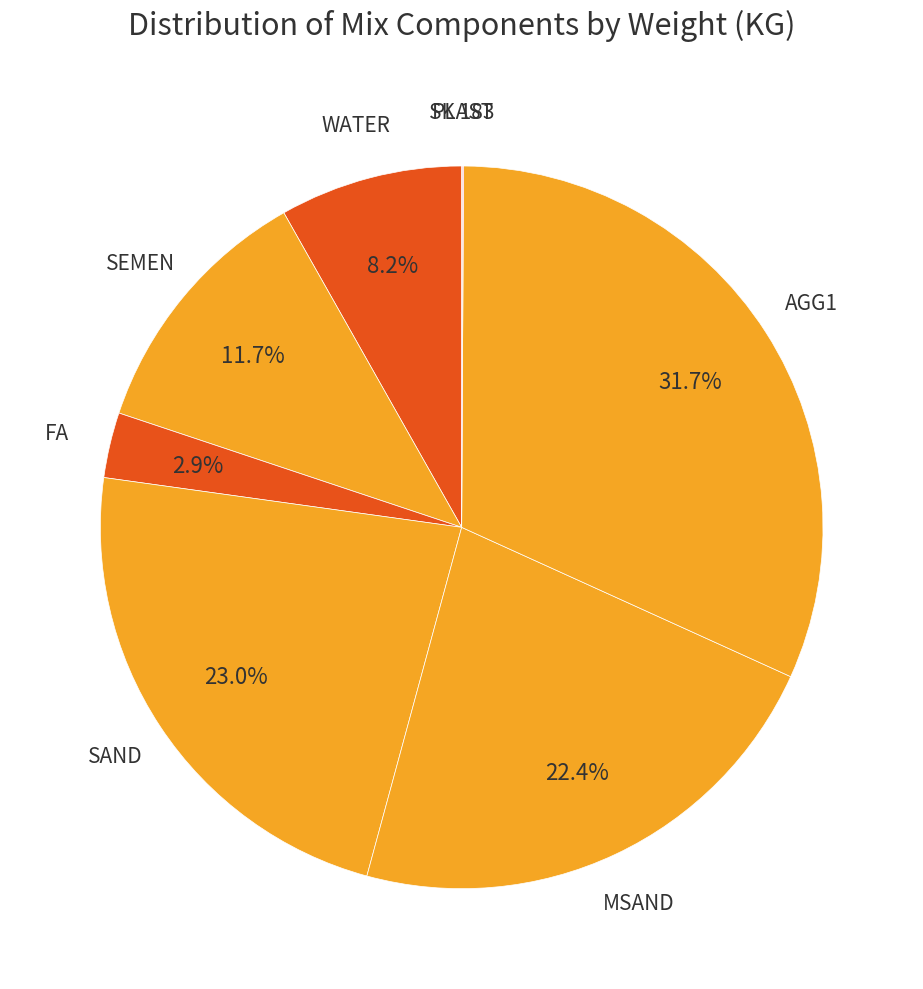

Is there any slice that represents more than half of the pie?

No